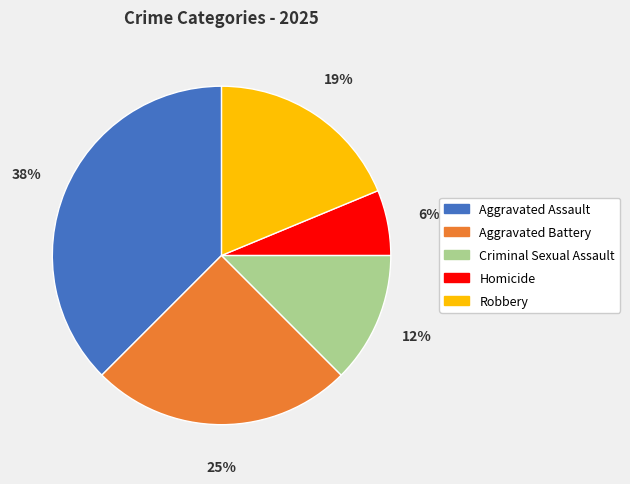

To the nearest percent, what is the average slice percentage?

20%